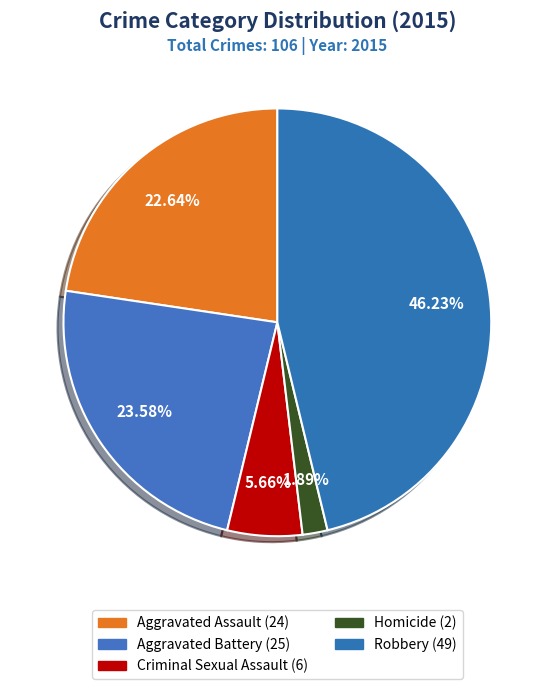

What percentage is the Homicide slice, to the nearest percent?

2%